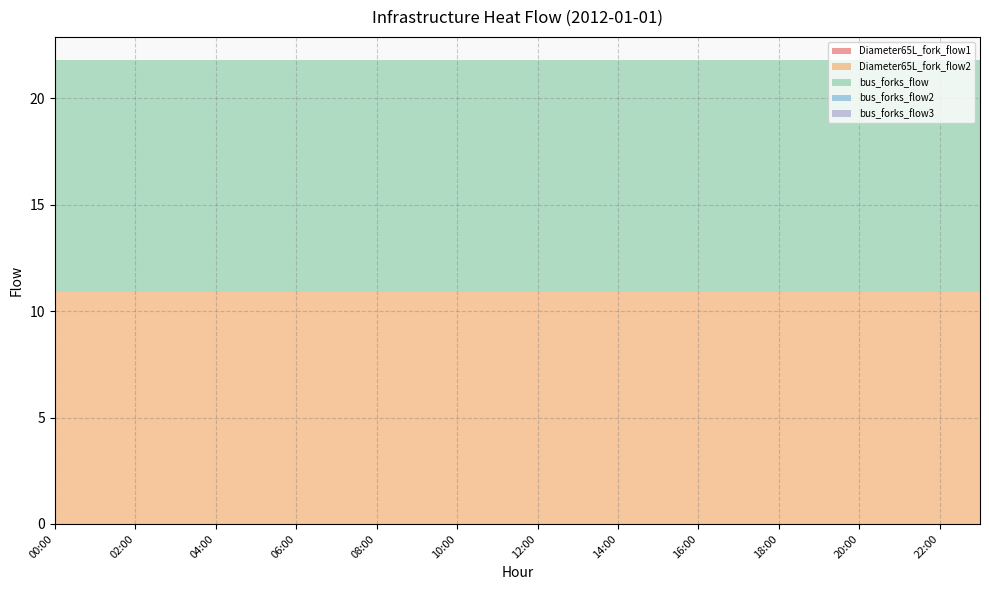

Reading left to right, extract all data points from this chart.

Diameter65L_fork_flow1: 00:00=0.0	01:00=0.0	02:00=0.0	03:00=0.0	04:00=0.0	05:00=0.0	06:00=0.0	07:00=0.0	08:00=0.0	09:00=0.0	10:00=0.0	11:00=0.0	12:00=0.0	13:00=0.0	14:00=0.0	15:00=0.0	16:00=0.0	17:00=0.0	18:00=0.0	19:00=0.0	20:00=0.0	21:00=0.0	22:00=0.0	23:00=0.0
Diameter65L_fork_flow2: 00:00=10.9	01:00=10.9	02:00=10.9	03:00=10.9	04:00=10.9	05:00=10.9	06:00=10.9	07:00=10.9	08:00=10.9	09:00=10.9	10:00=10.9	11:00=10.9	12:00=10.9	13:00=10.9	14:00=10.9	15:00=10.9	16:00=10.9	17:00=10.9	18:00=10.9	19:00=10.9	20:00=10.9	21:00=10.9	22:00=10.9	23:00=10.9
bus_forks_flow: 00:00=10.9	01:00=10.9	02:00=10.9	03:00=10.9	04:00=10.9	05:00=10.9	06:00=10.9	07:00=10.9	08:00=10.9	09:00=10.9	10:00=10.9	11:00=10.9	12:00=10.9	13:00=10.9	14:00=10.9	15:00=10.9	16:00=10.9	17:00=10.9	18:00=10.9	19:00=10.9	20:00=10.9	21:00=10.9	22:00=10.9	23:00=10.9
bus_forks_flow2: 00:00=0.0	01:00=0.0	02:00=0.0	03:00=0.0	04:00=0.0	05:00=0.0	06:00=0.0	07:00=0.0	08:00=0.0	09:00=0.0	10:00=0.0	11:00=0.0	12:00=0.0	13:00=0.0	14:00=0.0	15:00=0.0	16:00=0.0	17:00=0.0	18:00=0.0	19:00=0.0	20:00=0.0	21:00=0.0	22:00=0.0	23:00=0.0
bus_forks_flow3: 00:00=0.0	01:00=0.0	02:00=0.0	03:00=0.0	04:00=0.0	05:00=0.0	06:00=0.0	07:00=0.0	08:00=0.0	09:00=0.0	10:00=0.0	11:00=0.0	12:00=0.0	13:00=0.0	14:00=0.0	15:00=0.0	16:00=0.0	17:00=0.0	18:00=0.0	19:00=0.0	20:00=0.0	21:00=0.0	22:00=0.0	23:00=0.0